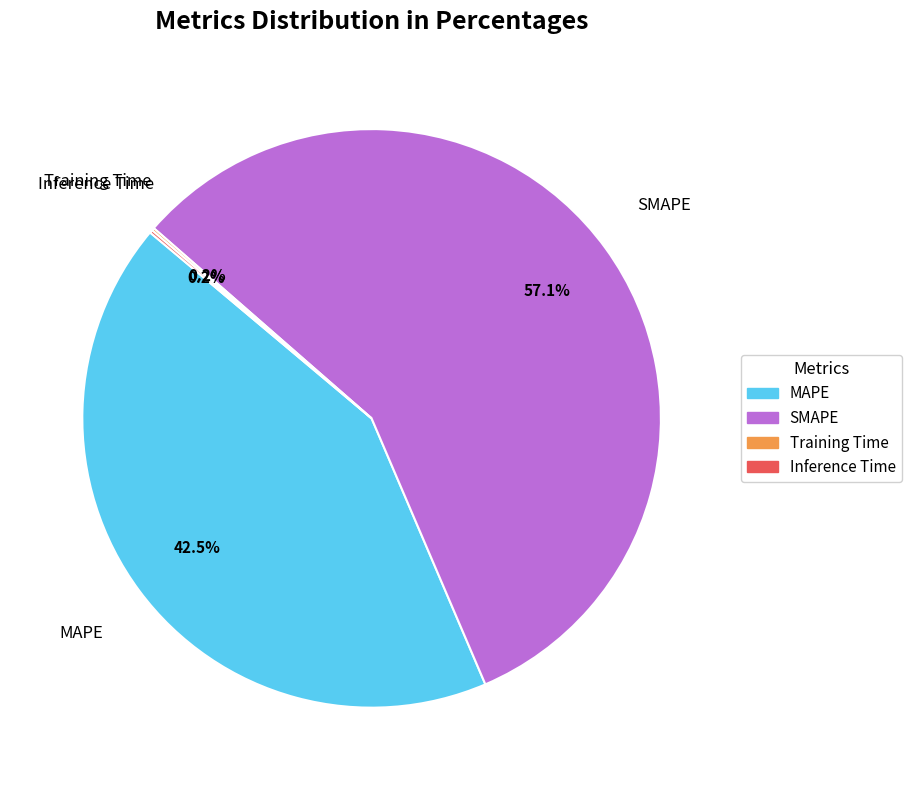

Does SMAPE account for over 50% of the chart?

Yes